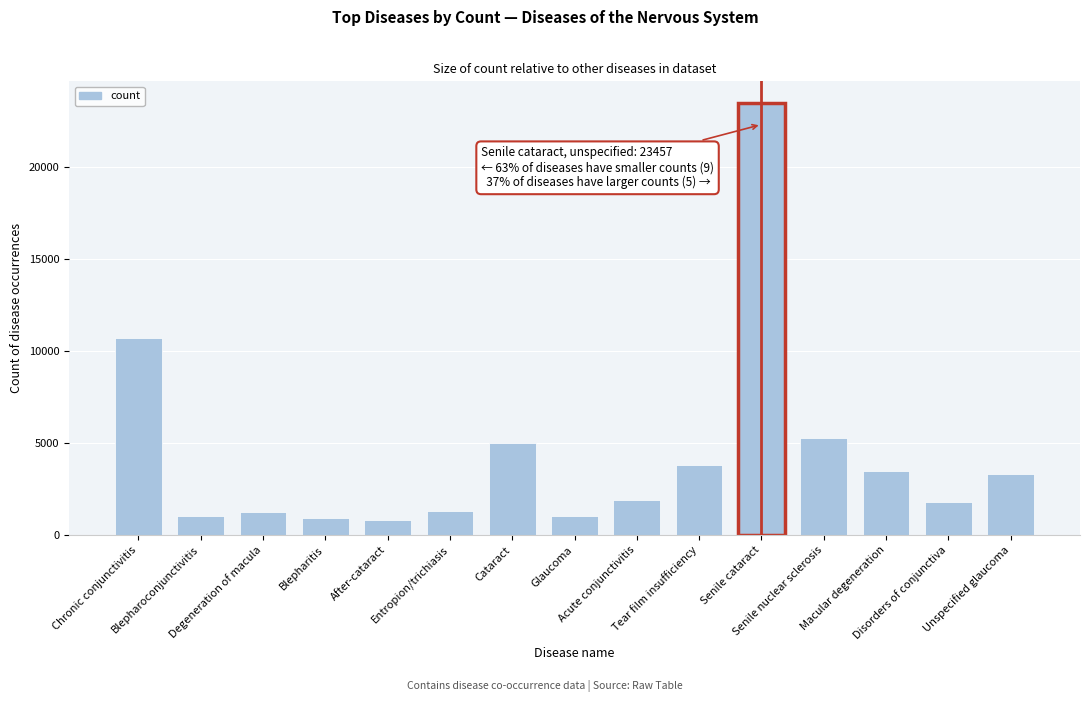

What is the value of the 9th bar from the left?

1905